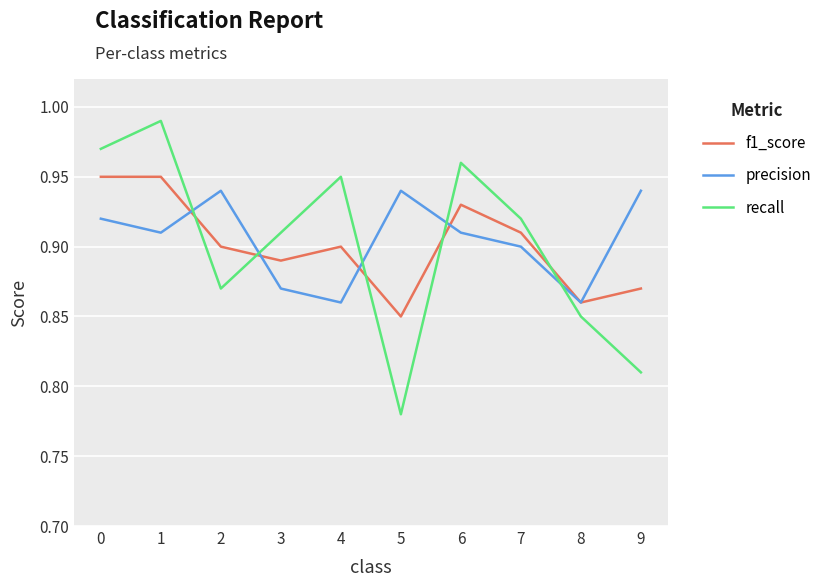

At which label is f1_score closest to 0?

5